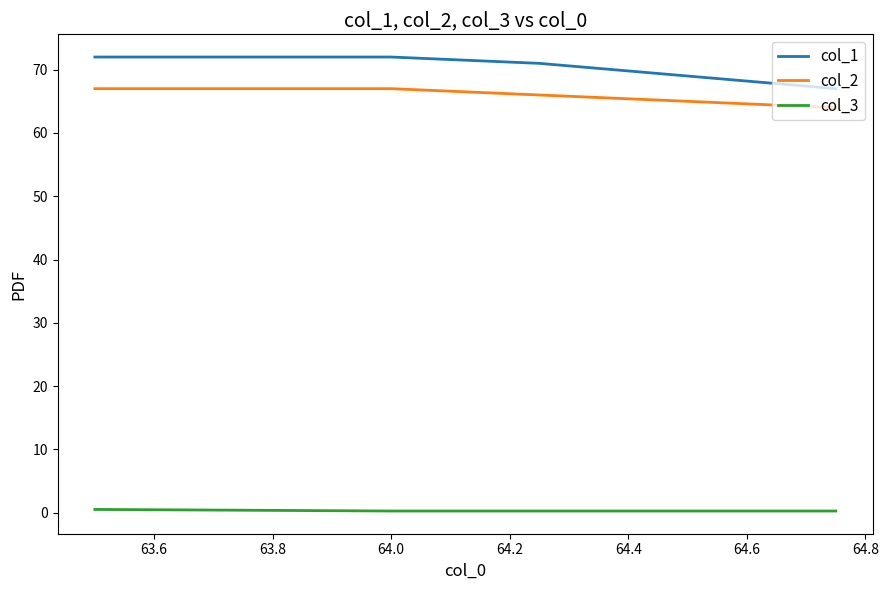

What is the difference between the maximum and minimum values in the col_2 series?

3.0